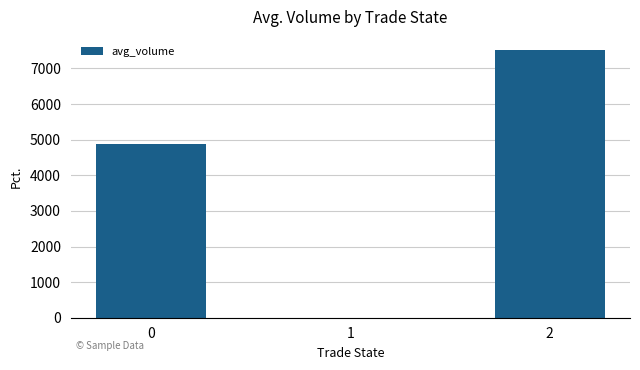

What is the greatest value displayed?

7511.0